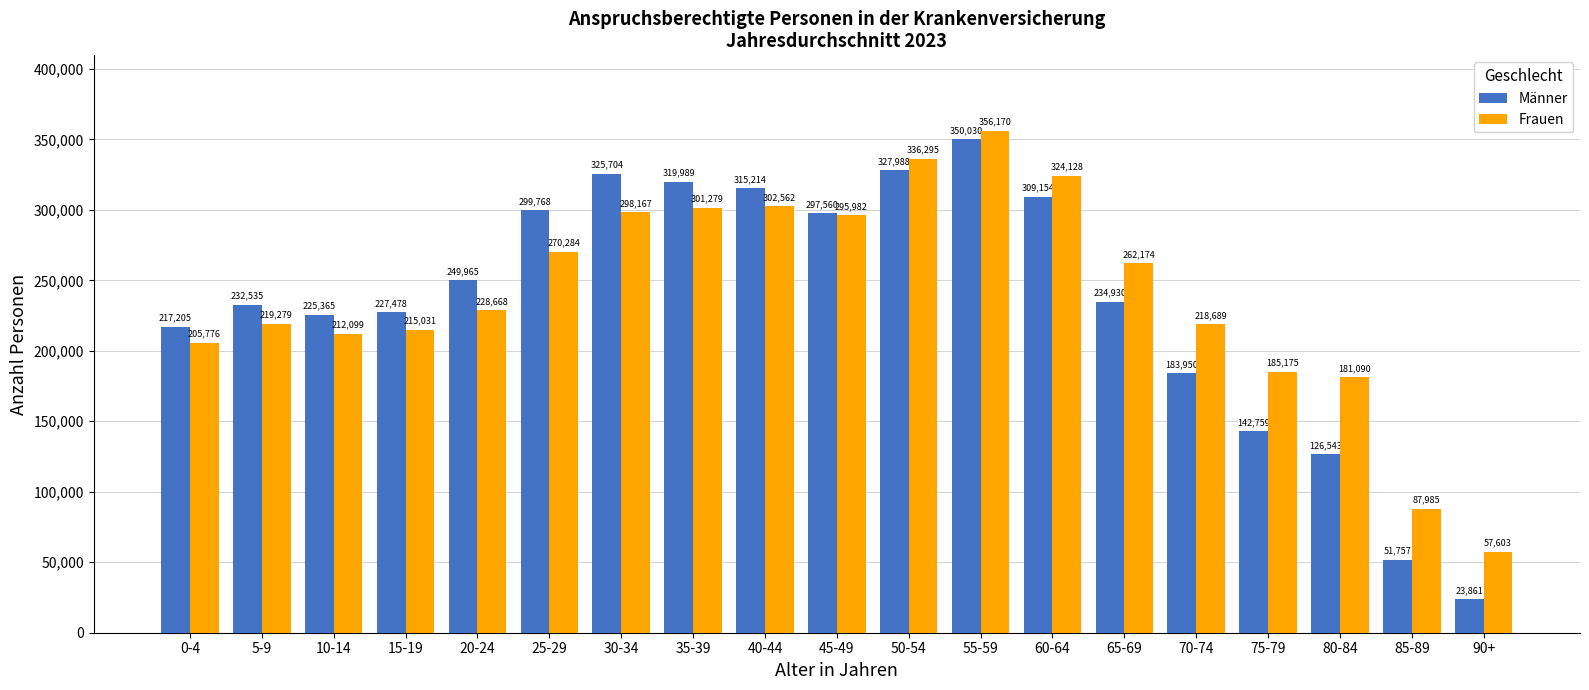

Which series has the largest range (max minus min)?

Männer